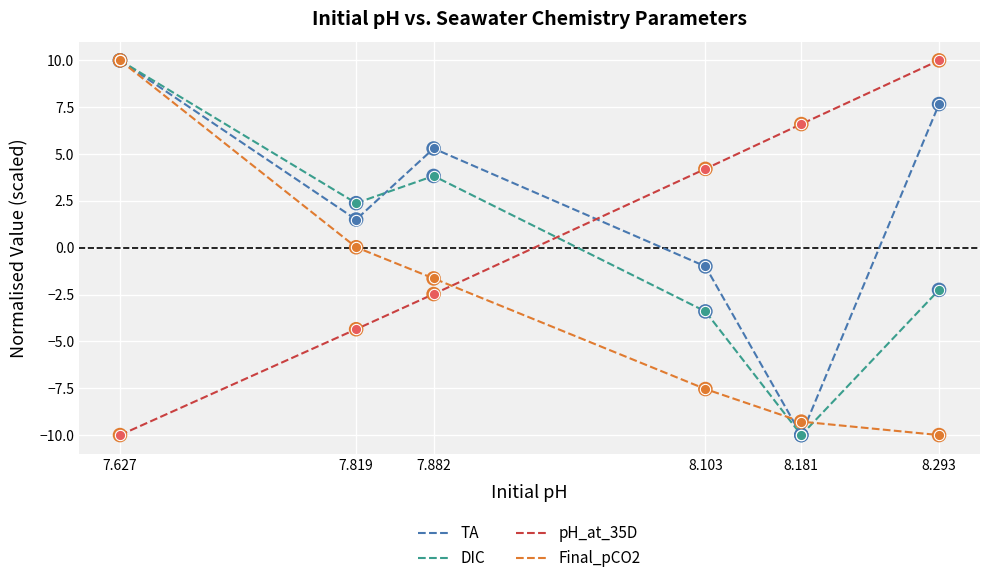

What are all the series names shown in the legend?

TA, DIC, pH_at_35D, Final_pCO2